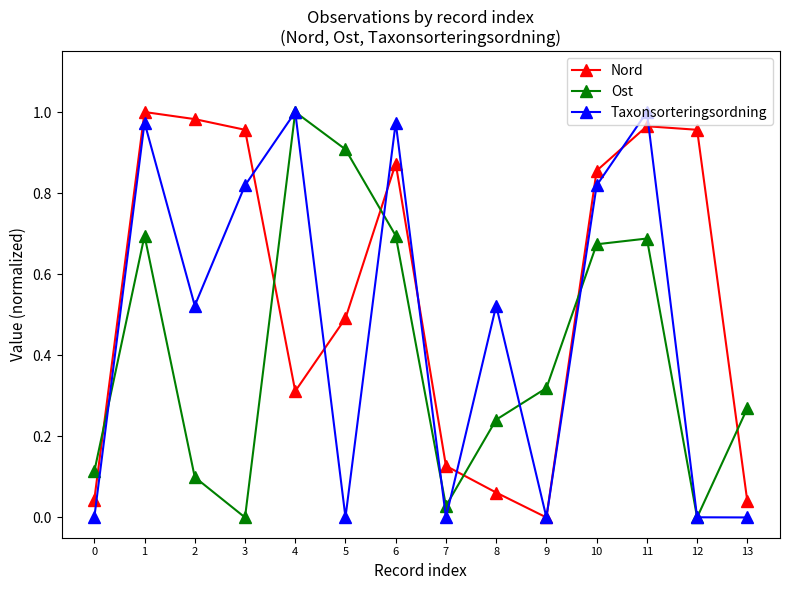

What is the total value across all series at 3?

1.8